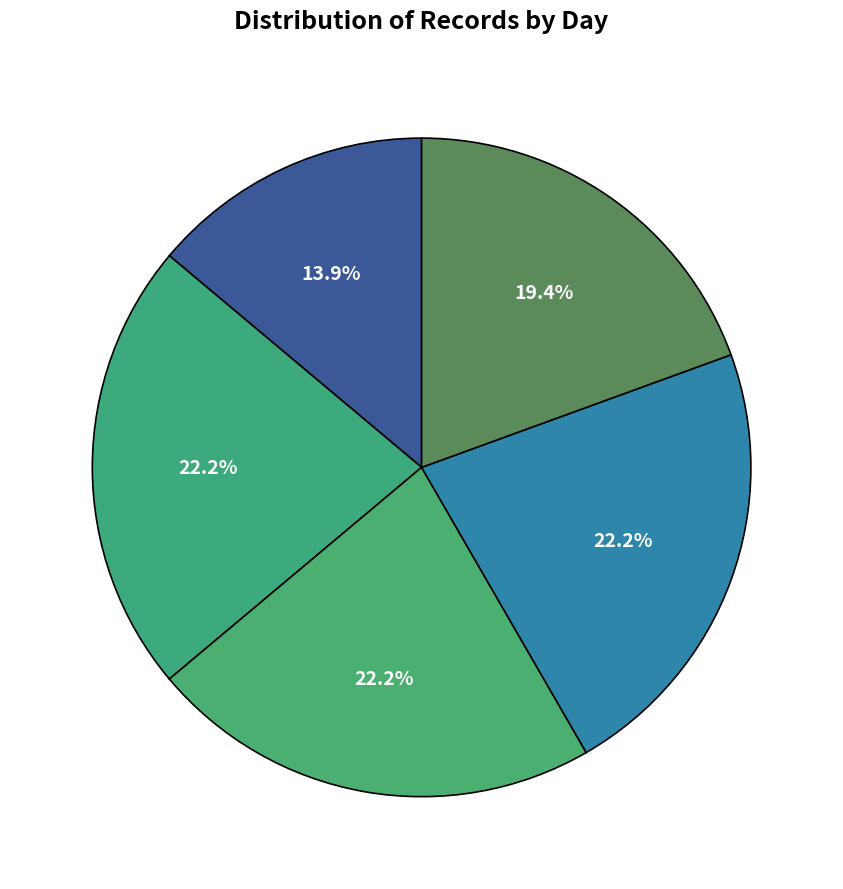

Which category has the smallest portion of the pie?

Day 13